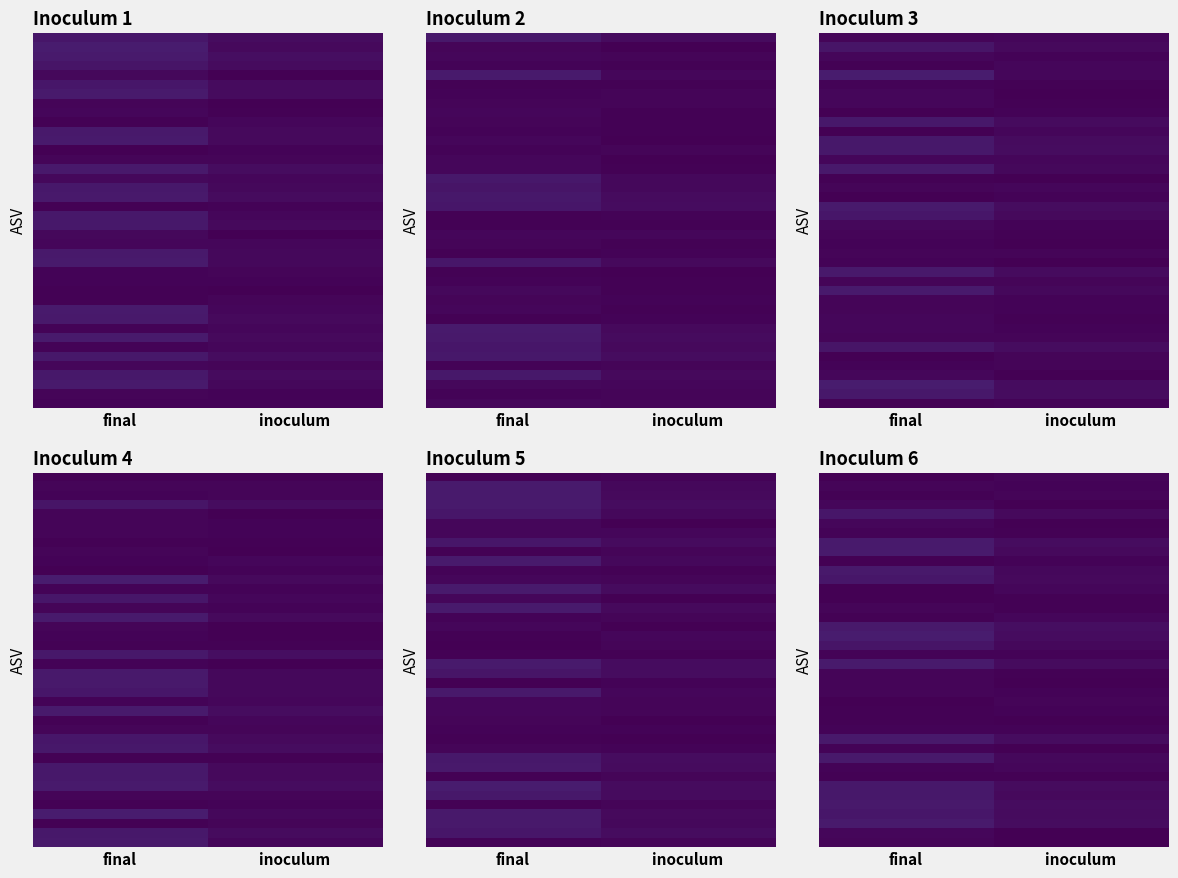

What is the spread (max minus min) of values at final?

5.5